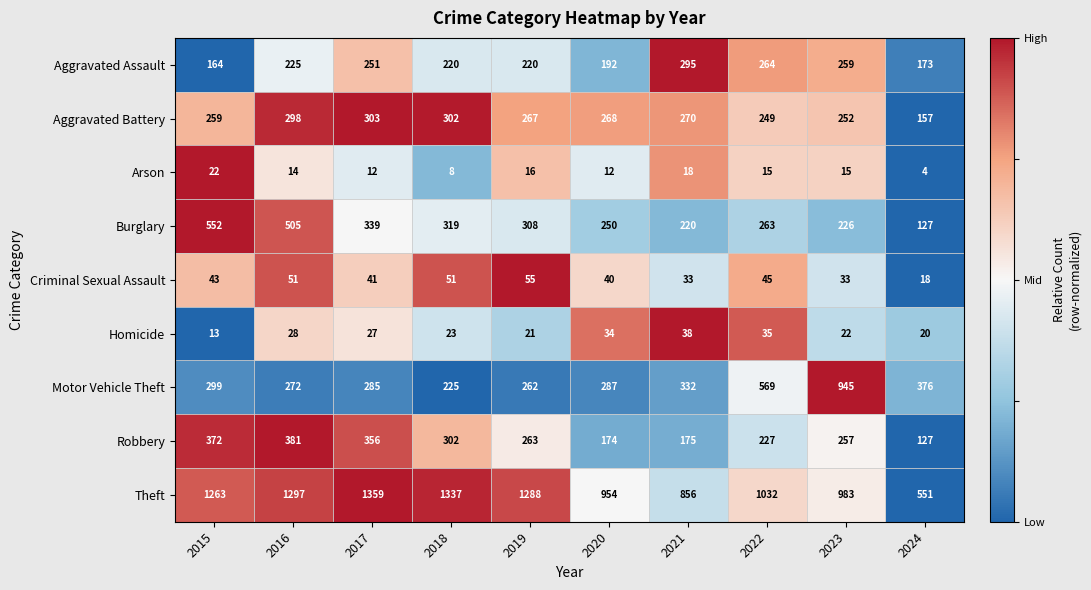

Rank the series by their maximum value, from highest to lowest.

Theft, Motor Vehicle Theft, Burglary, Robbery, Aggravated Battery, Aggravated Assault, Criminal Sexual Assault, Homicide, Arson